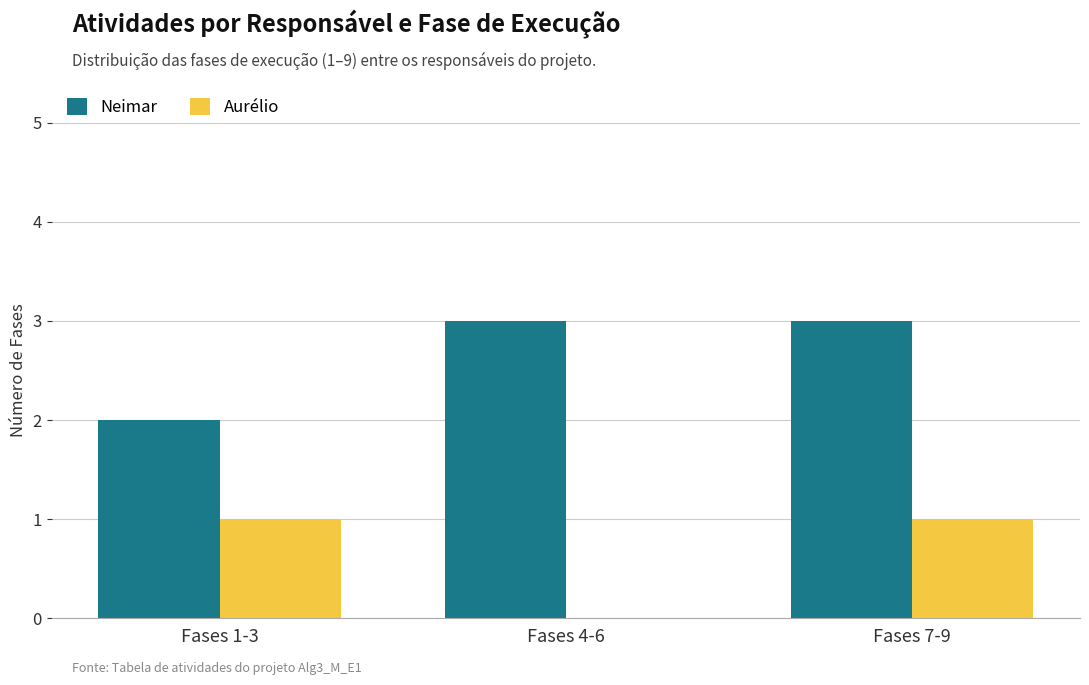

Which series has the largest total across all categories?

Neimar